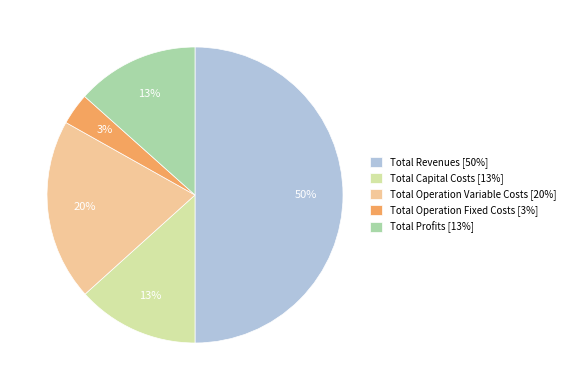

Which category has the smallest portion of the pie?

Total Operation Fixed Costs